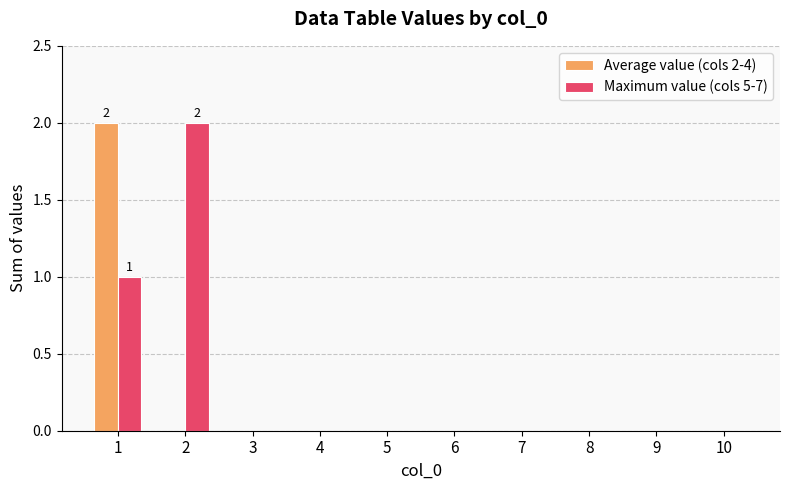

At which category is the sum across all series the highest?

1